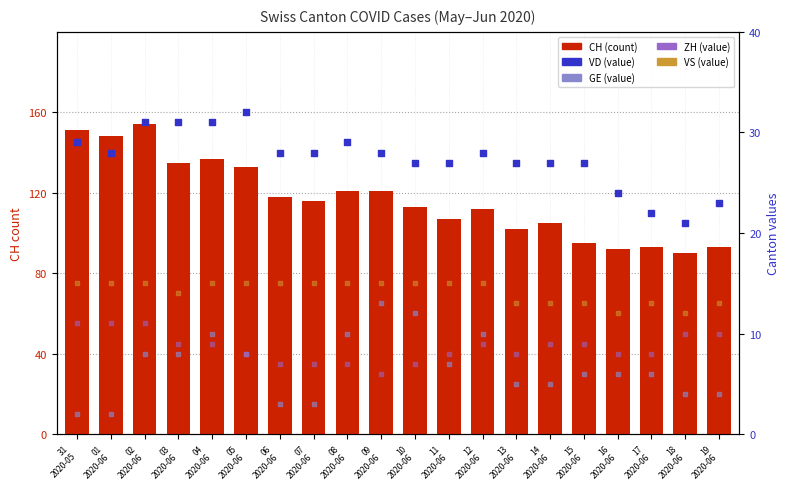

Which series has the largest total across all categories?

CH (count)